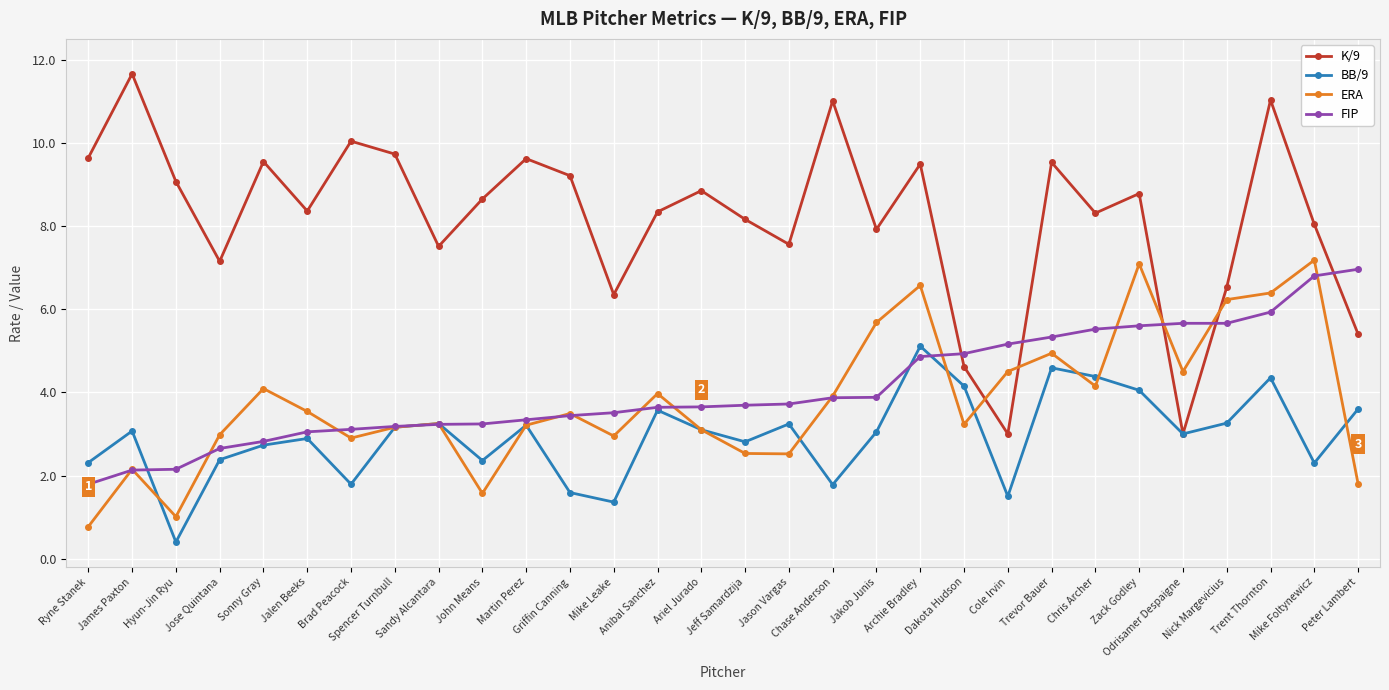

True or false: K/9 has more than 1 interior local peaks.

True